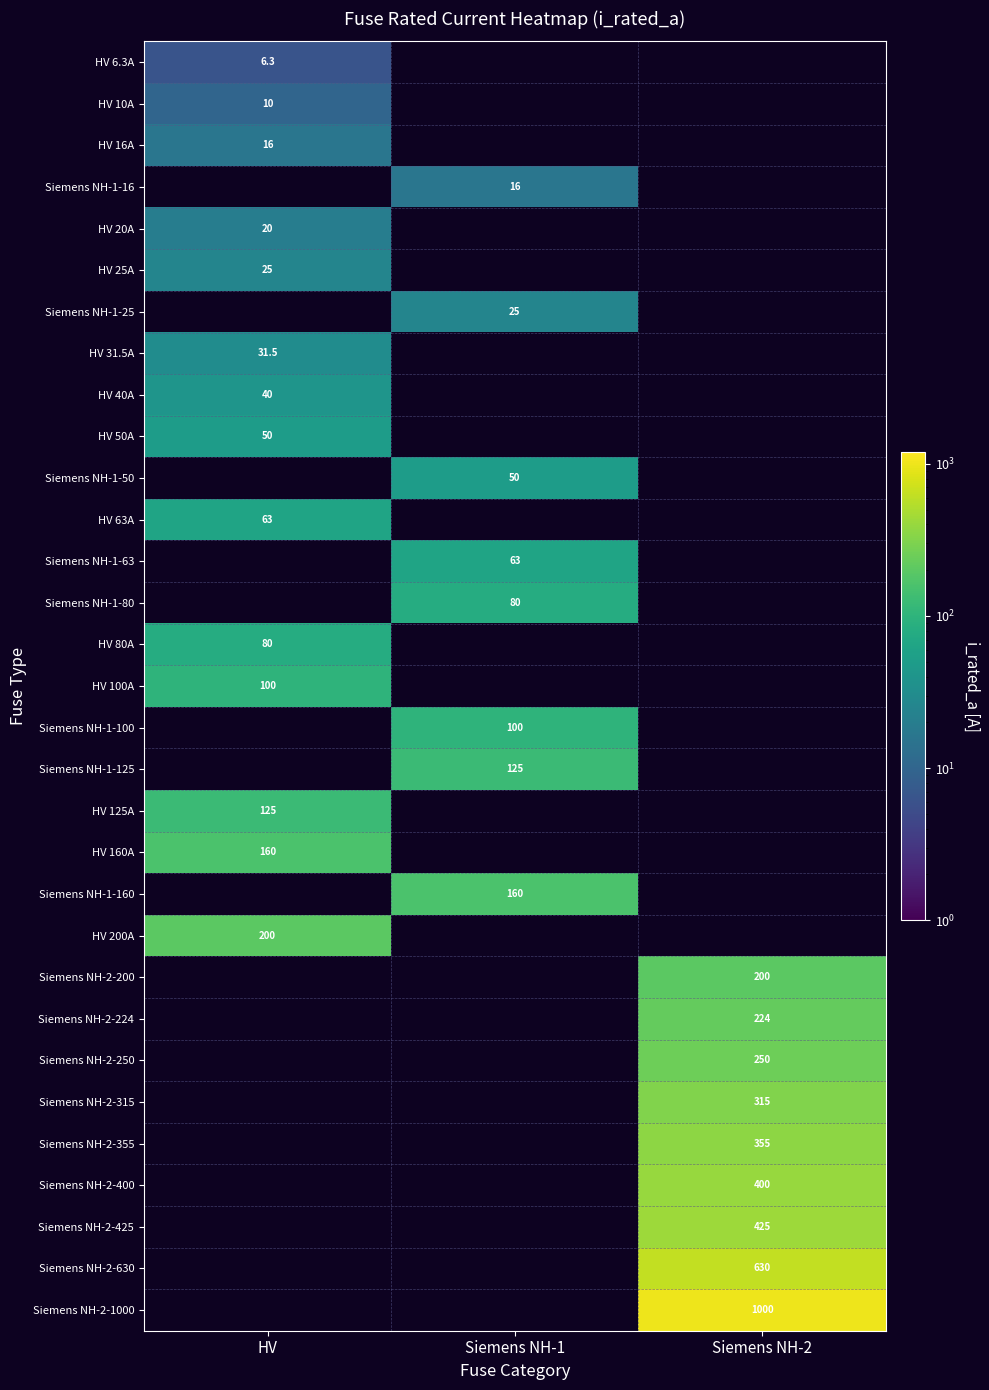

Is it true that Siemens NH-1-160 equals 99.0 at Siemens NH-1?

False